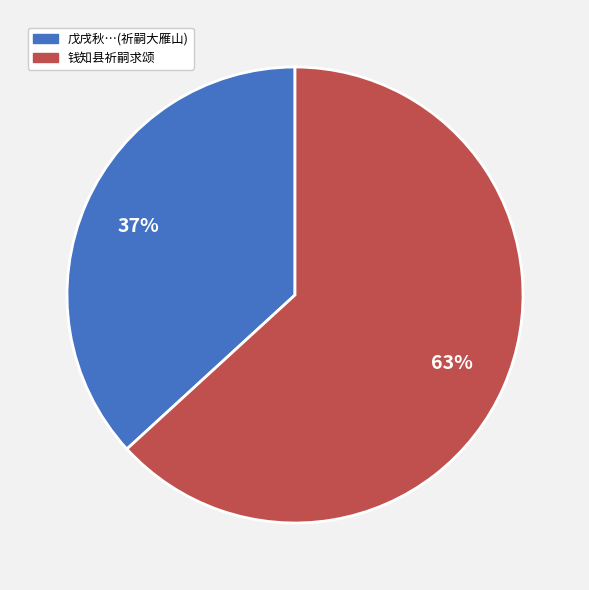

Is there a majority slice in this chart?

Yes